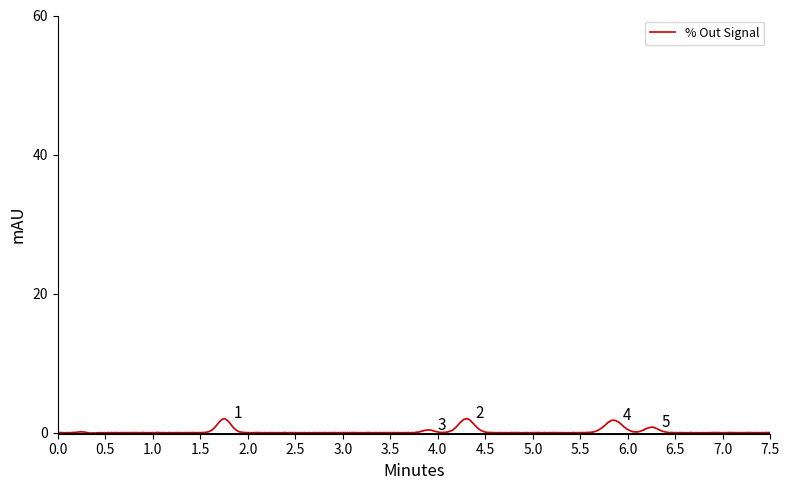

What is the greatest value displayed?

2.0